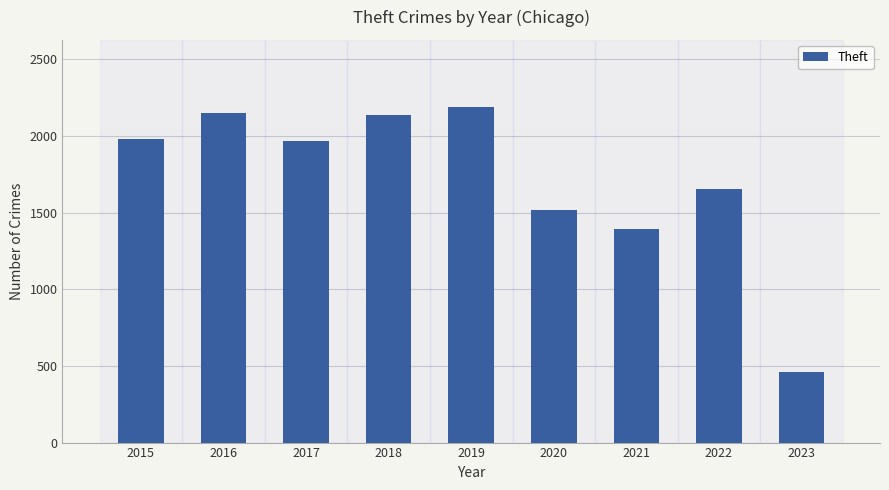

What is the difference between the maximum and minimum values?

1730